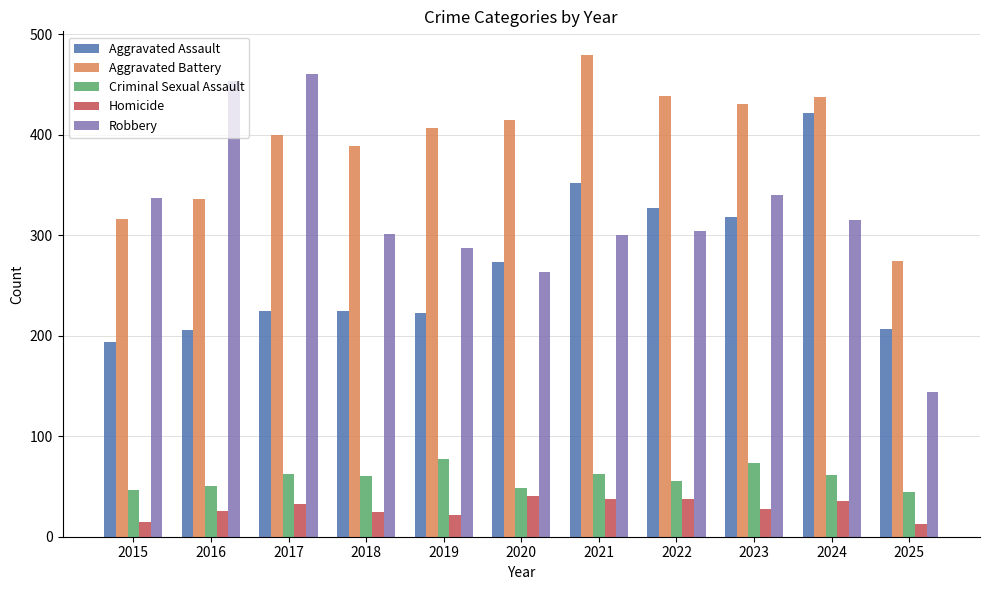

How many bars are there in each group?

5